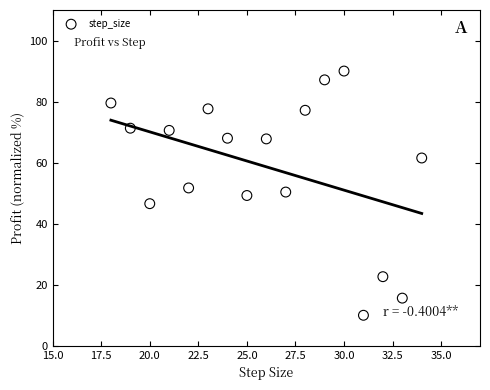

What is the range of X values (max minus min)?

16.0